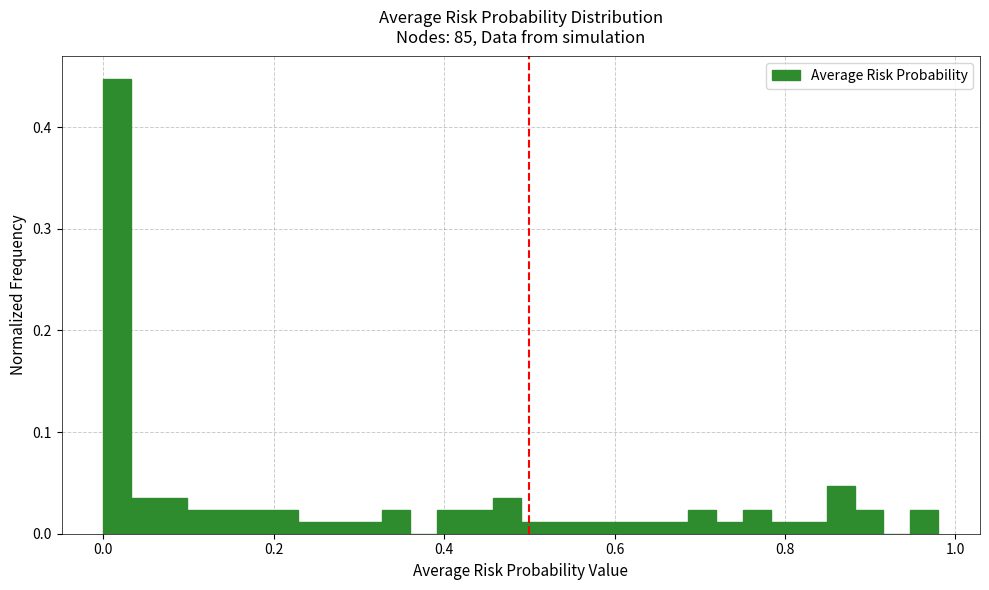

Around what value on the x-axis is the tallest bar? Give the approximate position of its centre, as read against the axis.

0.02